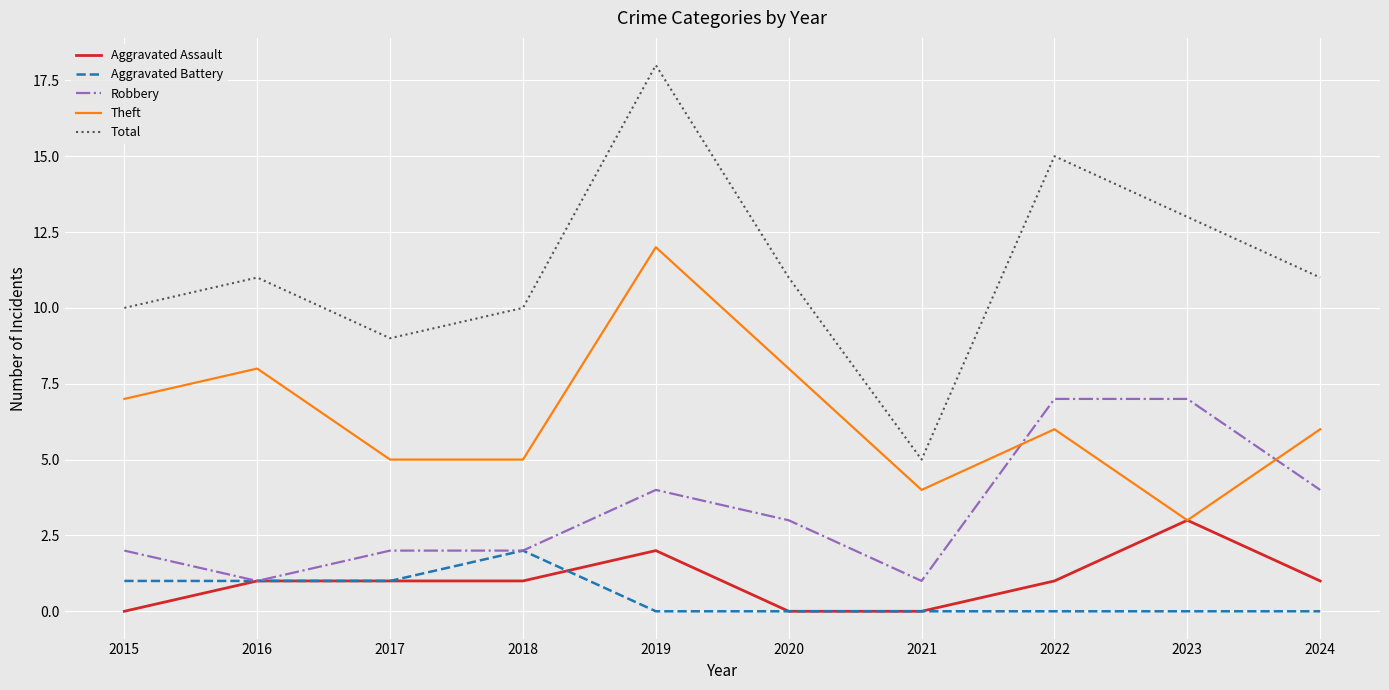

What is the greatest value displayed?

18